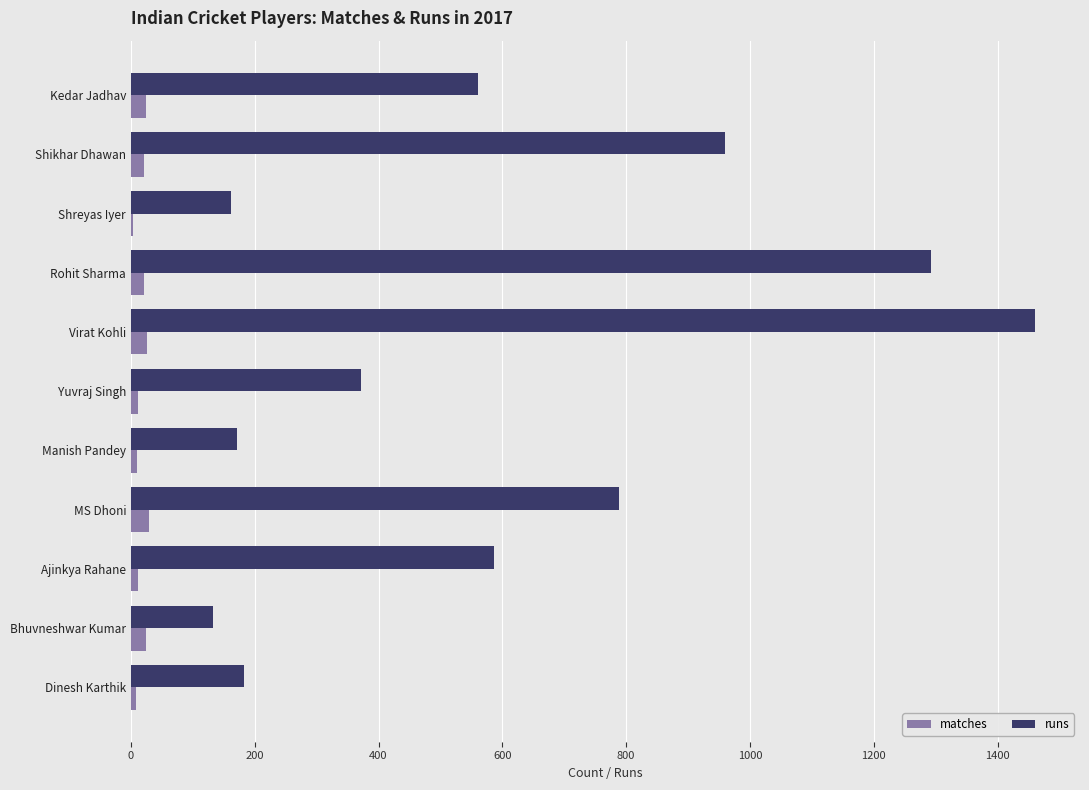

The runs series shows 372 at Yuvraj Singh. True or false?

True